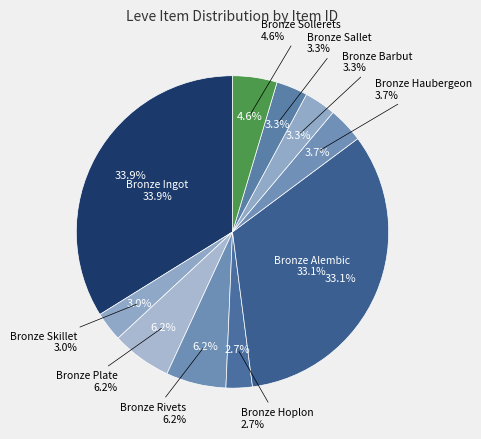

Is there any slice that represents more than half of the pie?

No